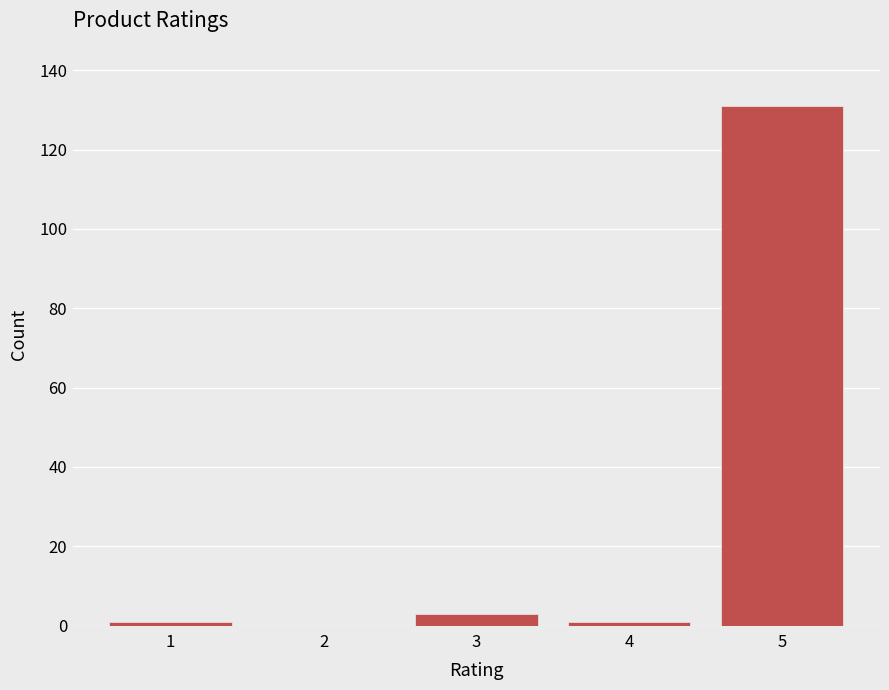

Reading left to right, list all the values displayed in this chart.

1=1	2=0	3=3	4=1	5=131